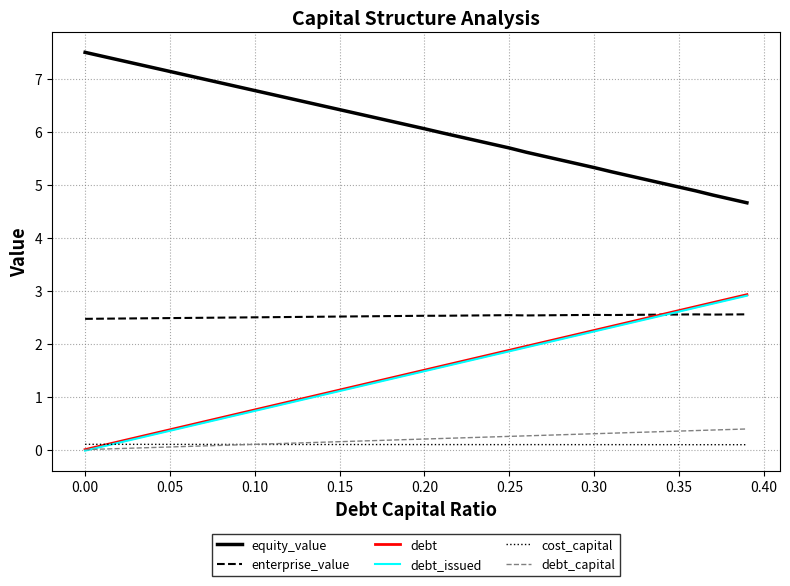

What are all the series names shown in the legend?

equity_value, enterprise_value, debt, debt_issued, cost_capital, debt_capital